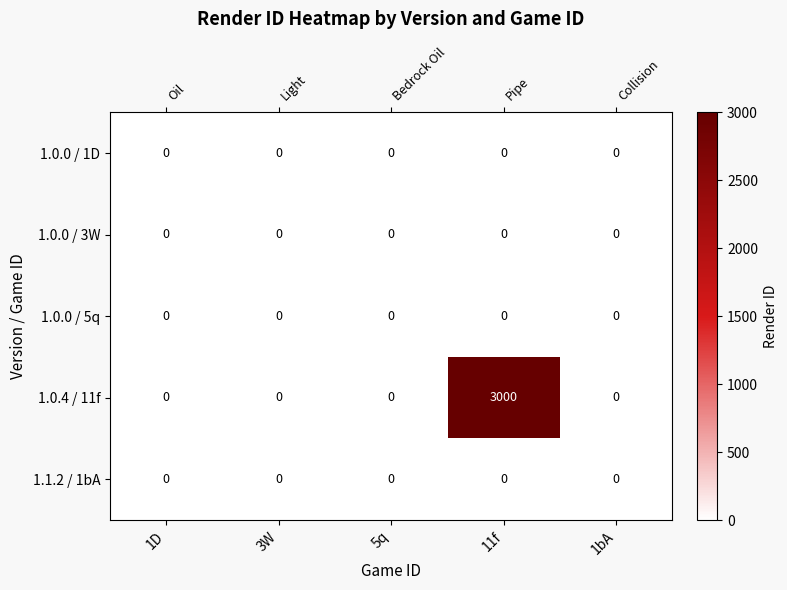

Count the number of categories in the chart.

5